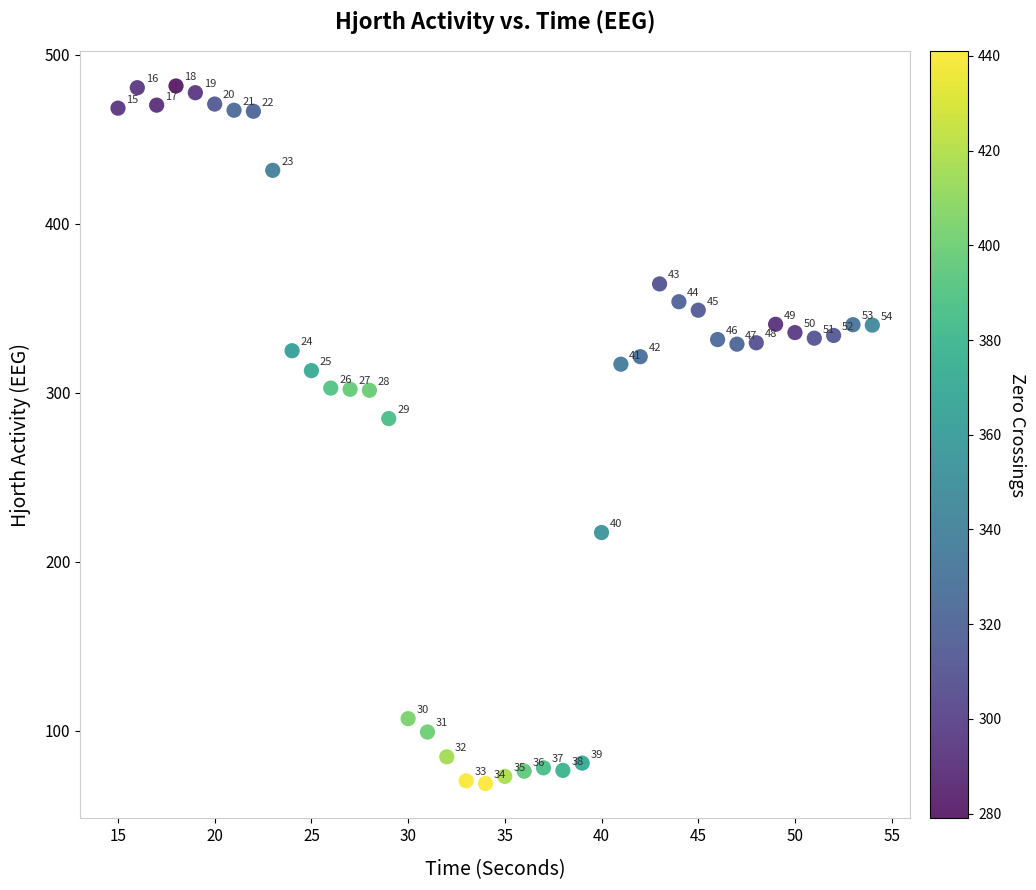

What is the range of Y values (max minus min)?

412.9